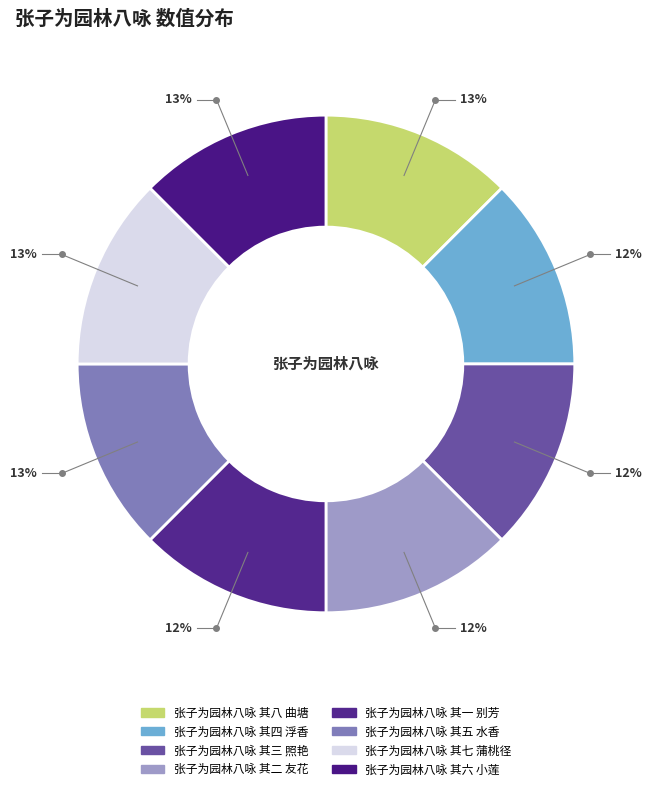

Approximately how many times larger is the value at 张子为园林八咏 其三 照艳 compared to 张子为园林八咏 其一 别芳?

1.0